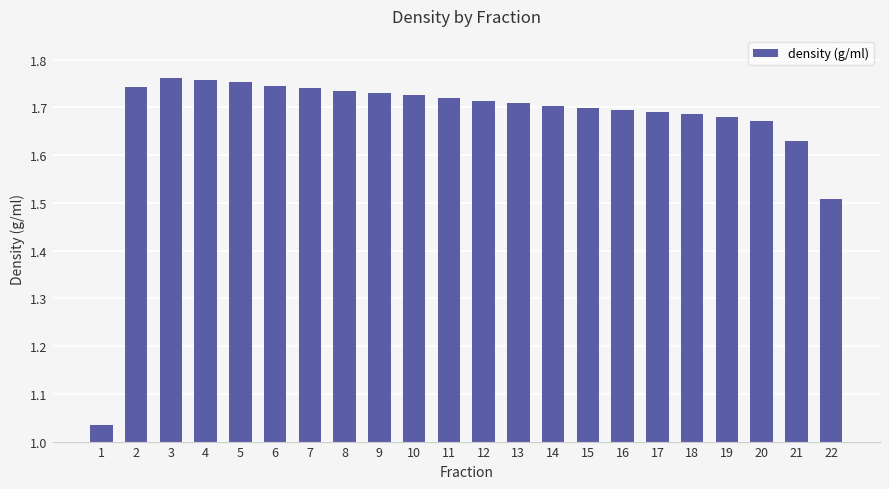

Count the number of categories in the chart.

22